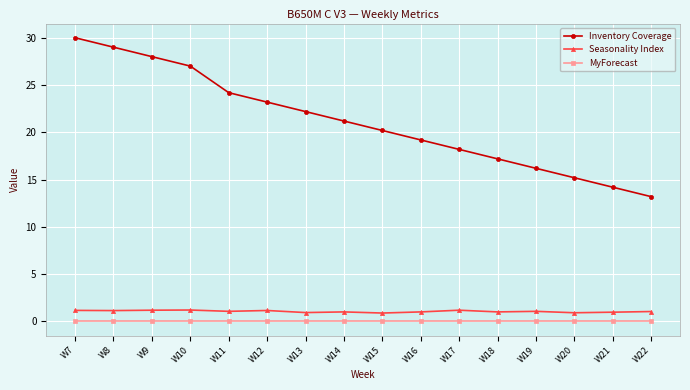

True or false: Seasonality Index has more than 0 interior local peaks.

True